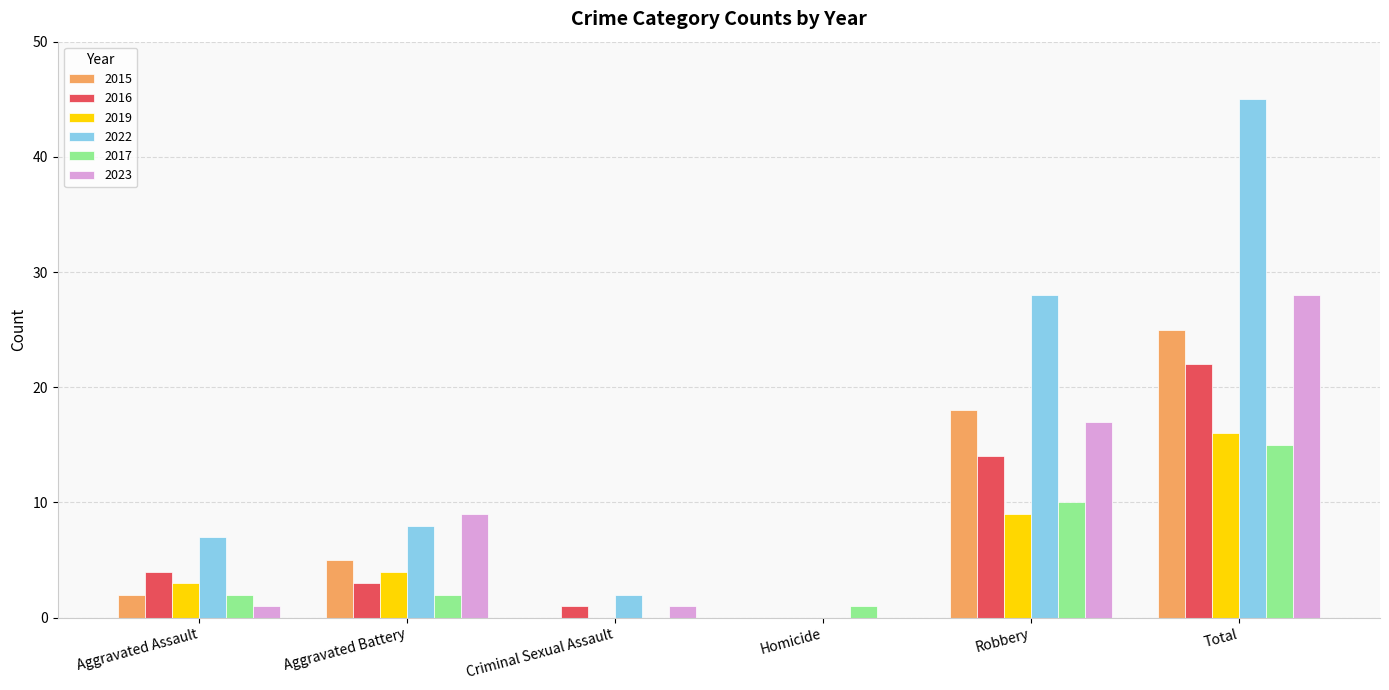

Which series has the largest total across all categories?

2022